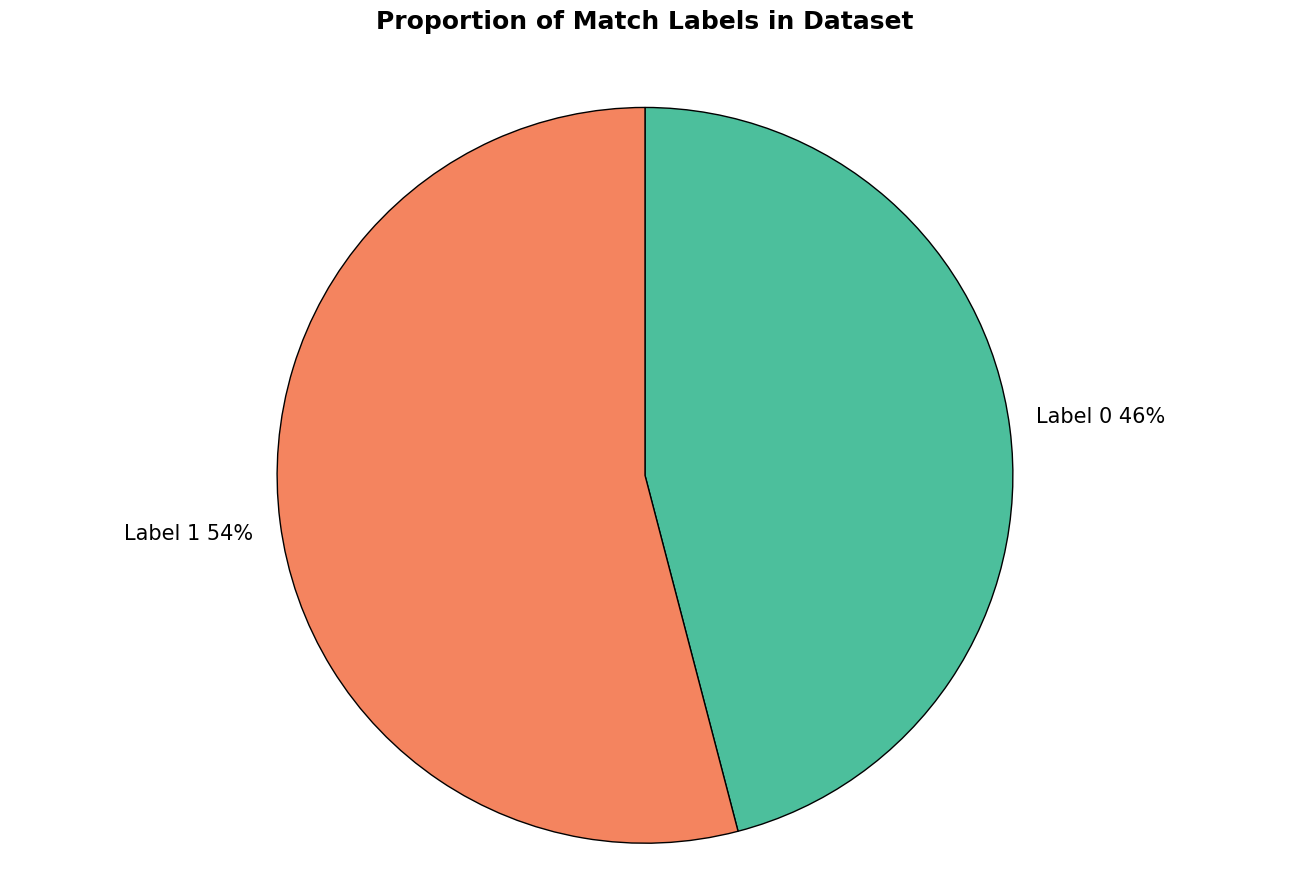

How many segments does this pie chart have?

2